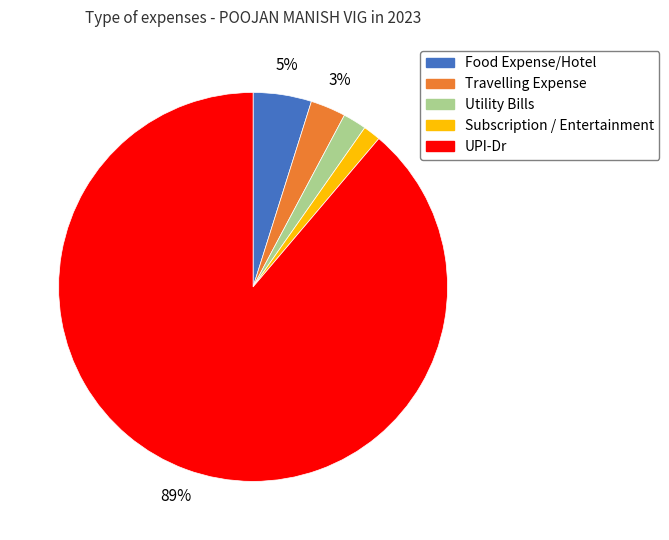

To the nearest percent, what is the average slice percentage?

20%